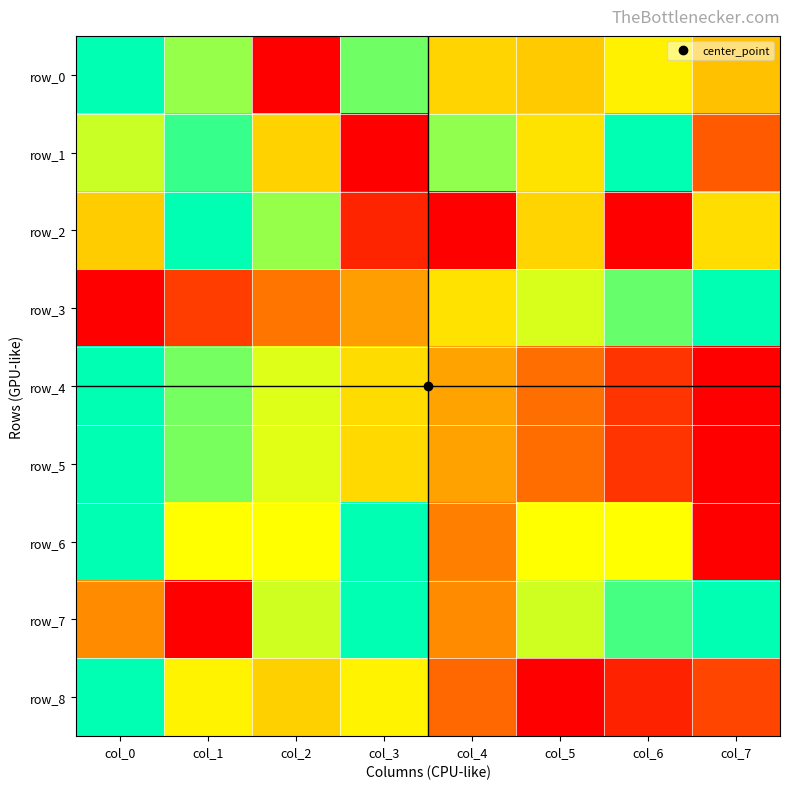

Where is row_7 nearest to the value 0?

col_1